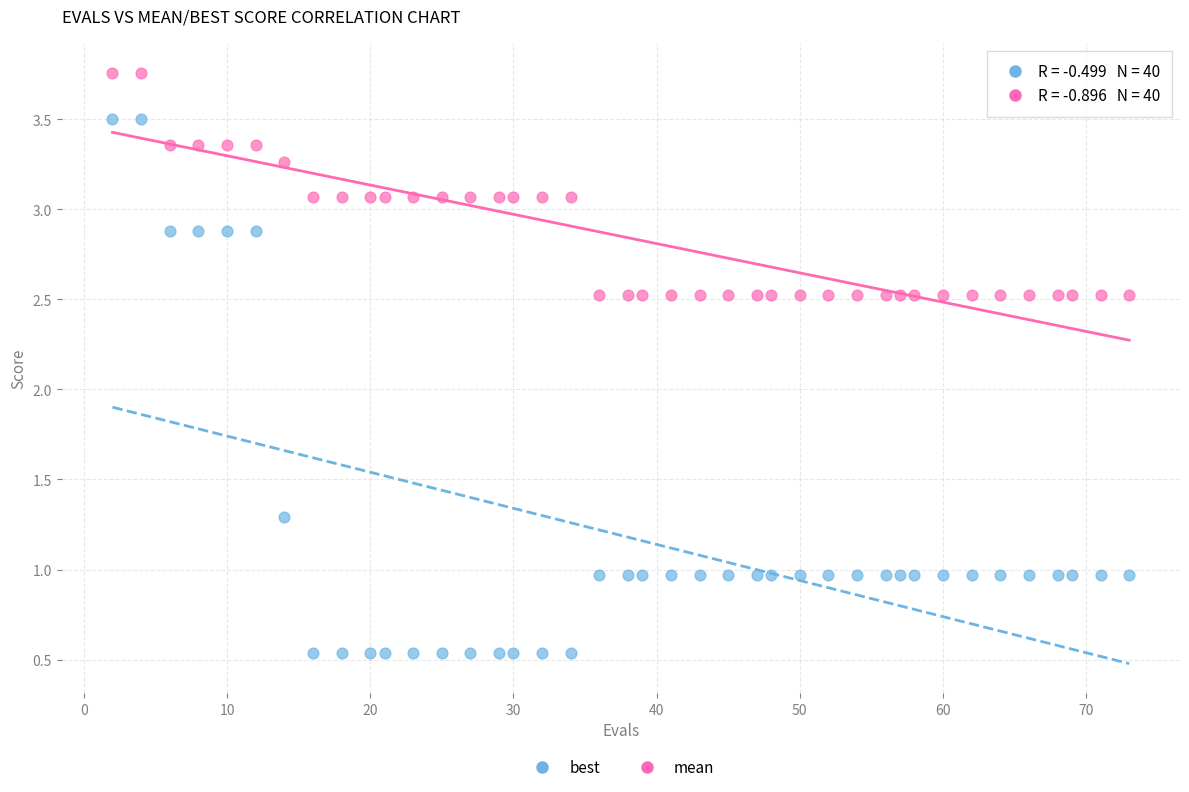

What are all the series names shown in the legend?

best, mean